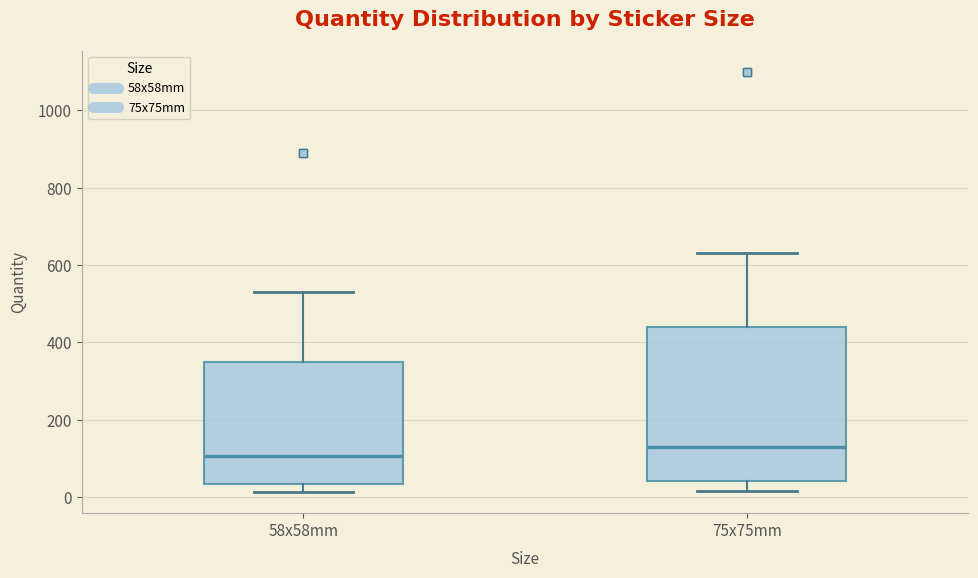

Reading left to right, transcribe this box plot: for each box, give where its median line is, the range the box spans, and where its two whiskers end, as read against the y-axis. The values are not printed on the chart, so give them approximately, as read against the axis.

58x58mm: median 100, box 40 to 360, whiskers 20 to 540
75x75mm: median 120, box 40 to 440, whiskers 20 to 640